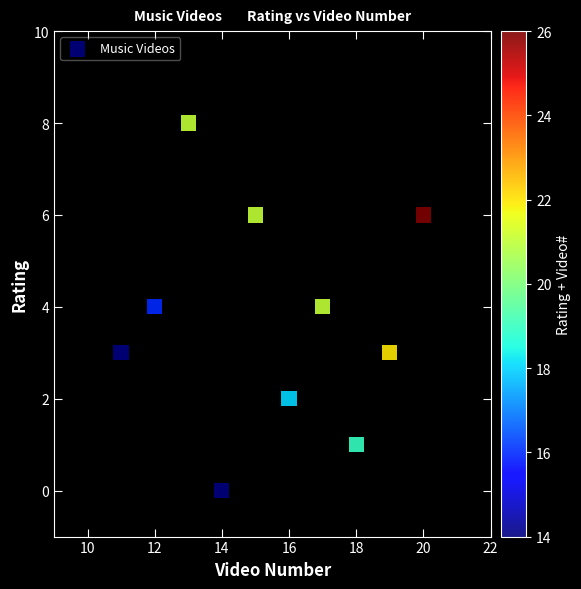

What is the average X value?

16